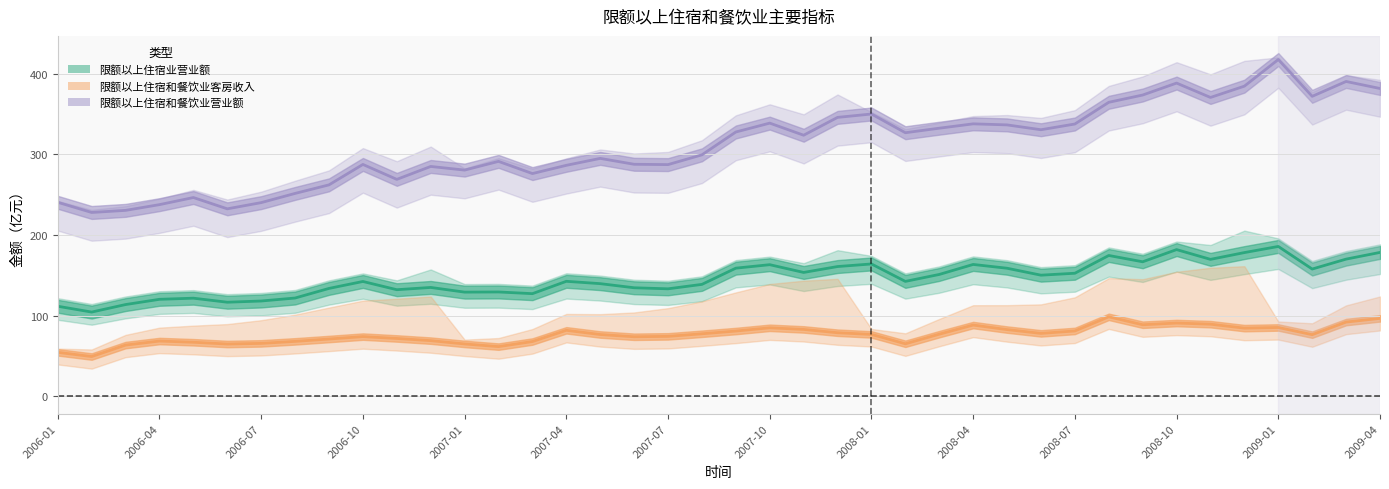

What is the sum of all 限额以上住宿和餐饮业营业额_当期值 values?

12445.3